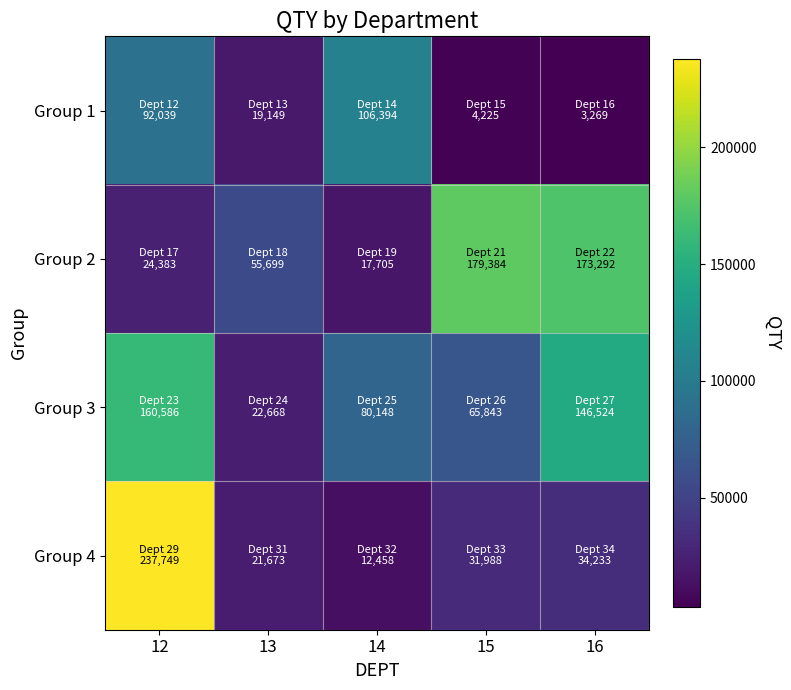

Reading left to right, list all the values displayed in this chart.

Group 1: 12=92039	13=19149	14=106394	15=4225	16=3269
Group 2: 12=24383	13=55699	14=17705	15=179384	16=173292
Group 3: 12=160586	13=22668	14=80148	15=65843	16=146524
Group 4: 12=237749	13=21673	14=12458	15=31988	16=34233